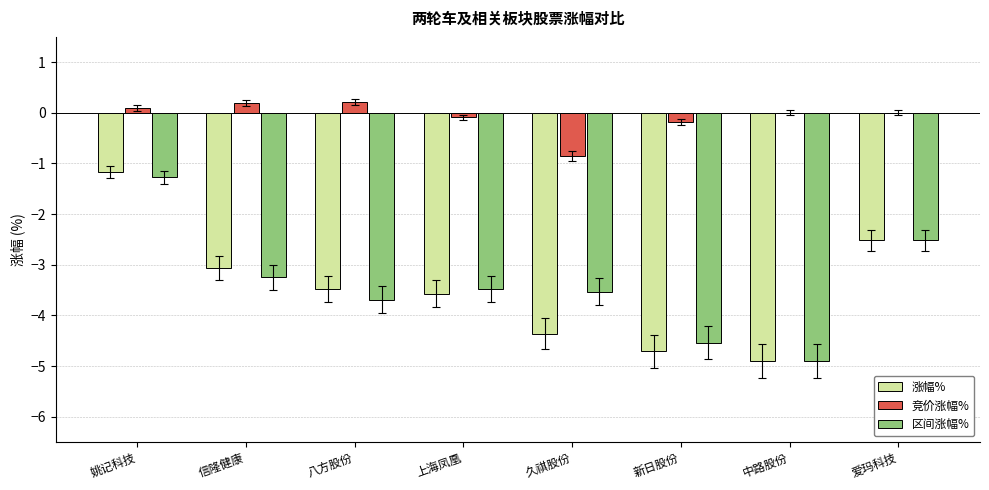

Is it true that 区间涨幅% equals -8.1 at 新日股份?

False